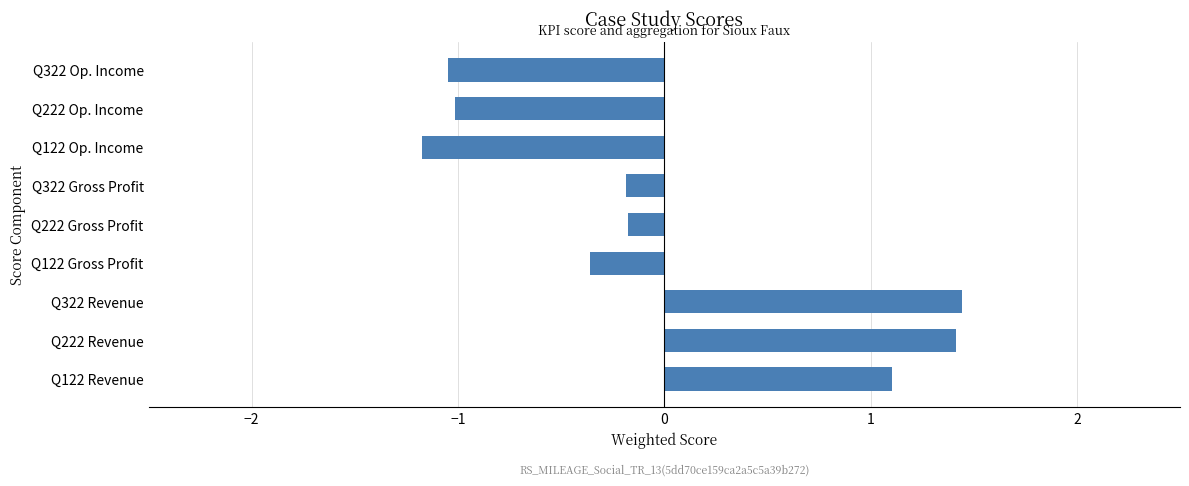

Which has a higher value, Q222 Revenue or Q322 Op. Income?

Q222 Revenue